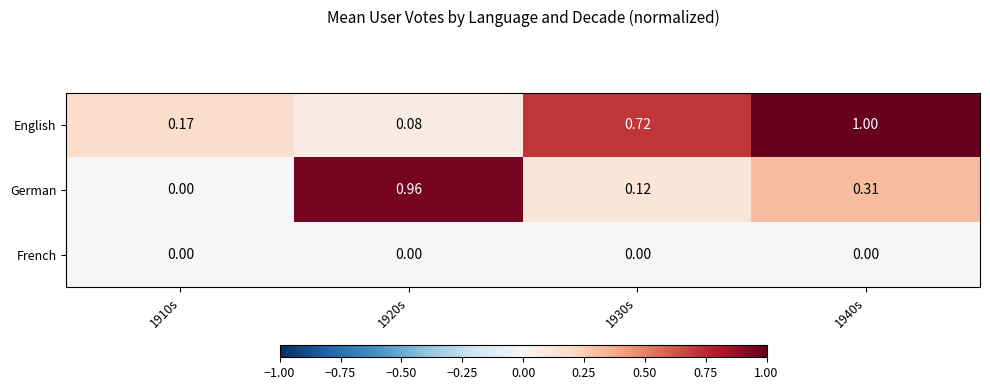

Which series has the largest range (max minus min)?

German